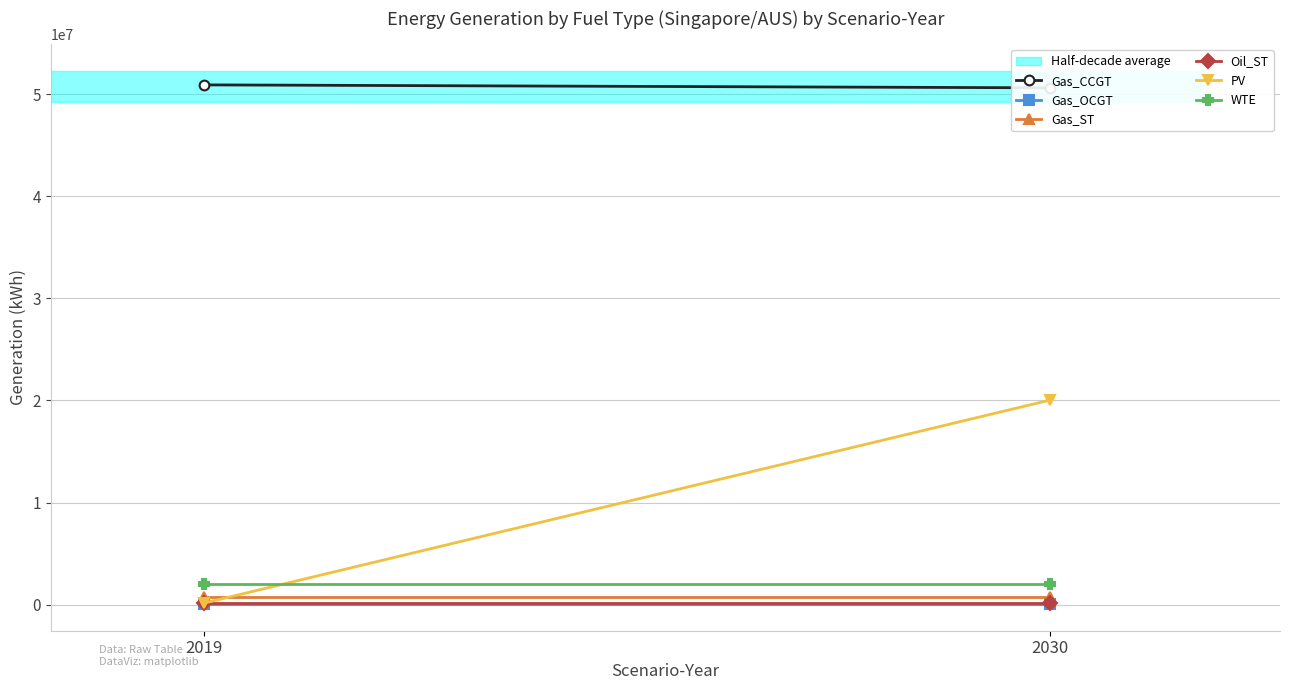

Rank the series at 2019 from lowest to highest value.

Gas_OCGT, PV, Oil_ST, Gas_ST, WTE, Gas_CCGT